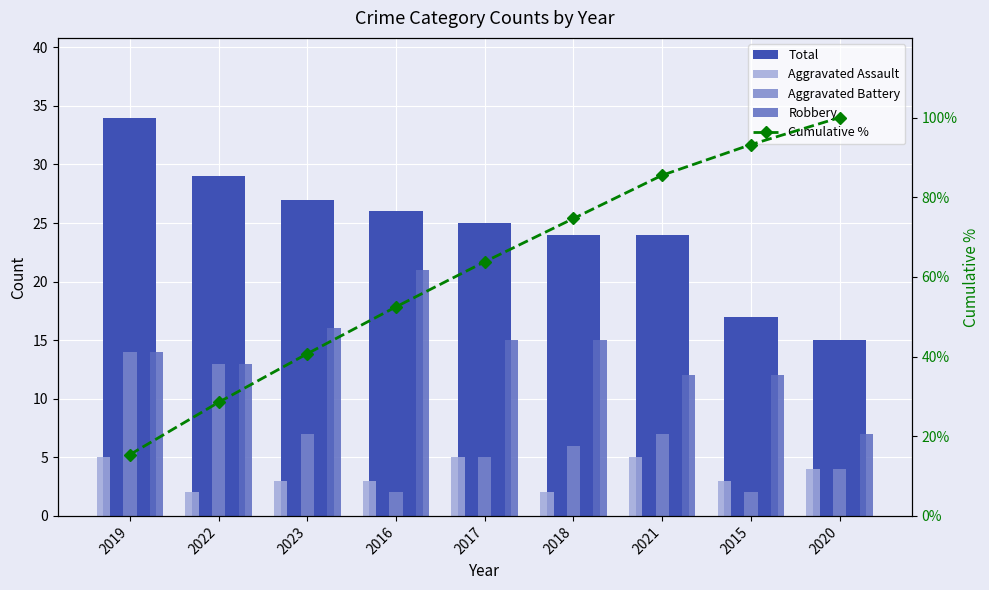

Read the Aggravated Battery value at 2019.

14.0